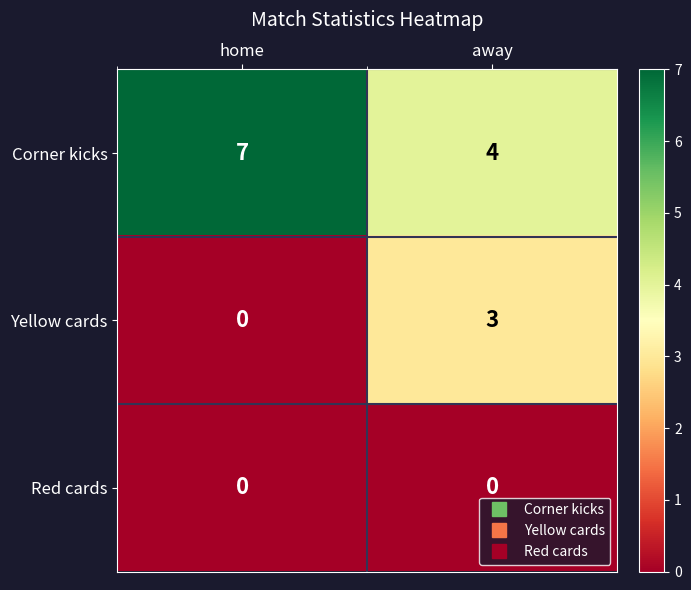

Reading left to right, list all the values displayed in this chart.

Corner kicks: 7	4
Yellow cards: 0	3
Red cards: 0	0